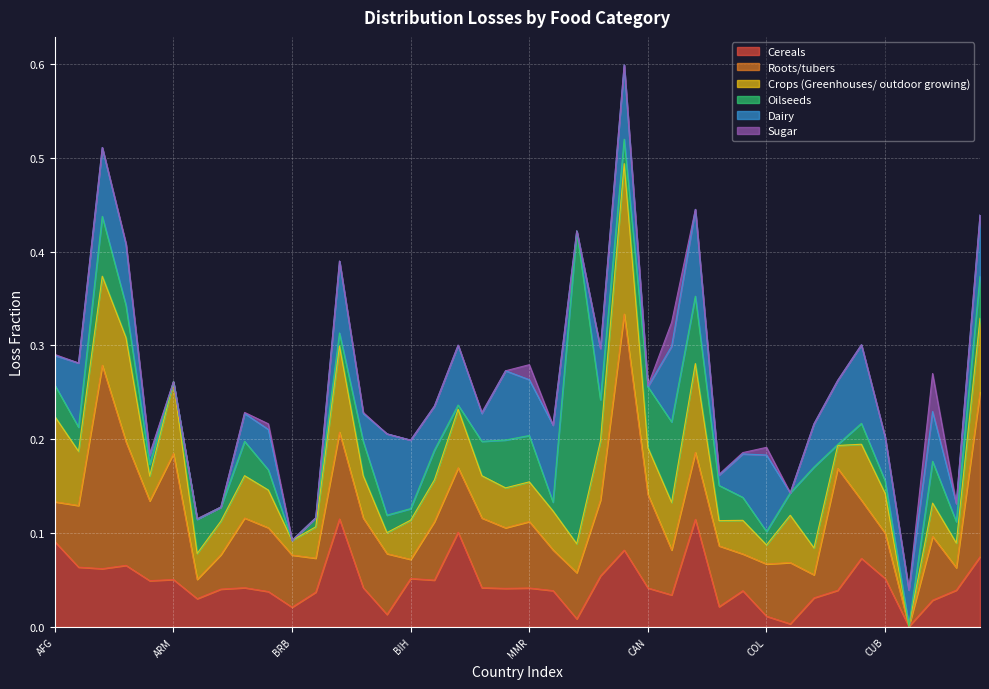

What is the label of the 25th point from the left?

CMR